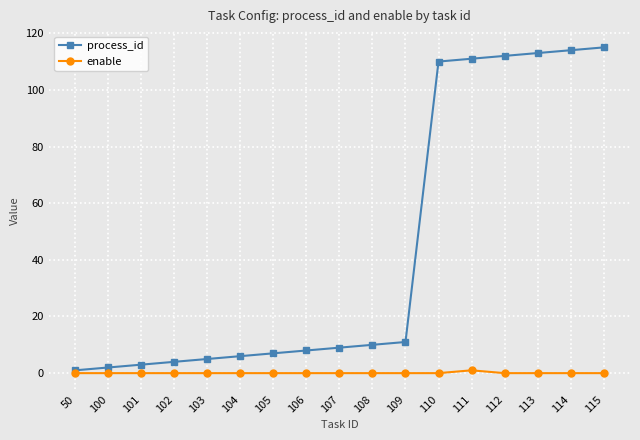

At how many categories does at least one series exceed 94?

6